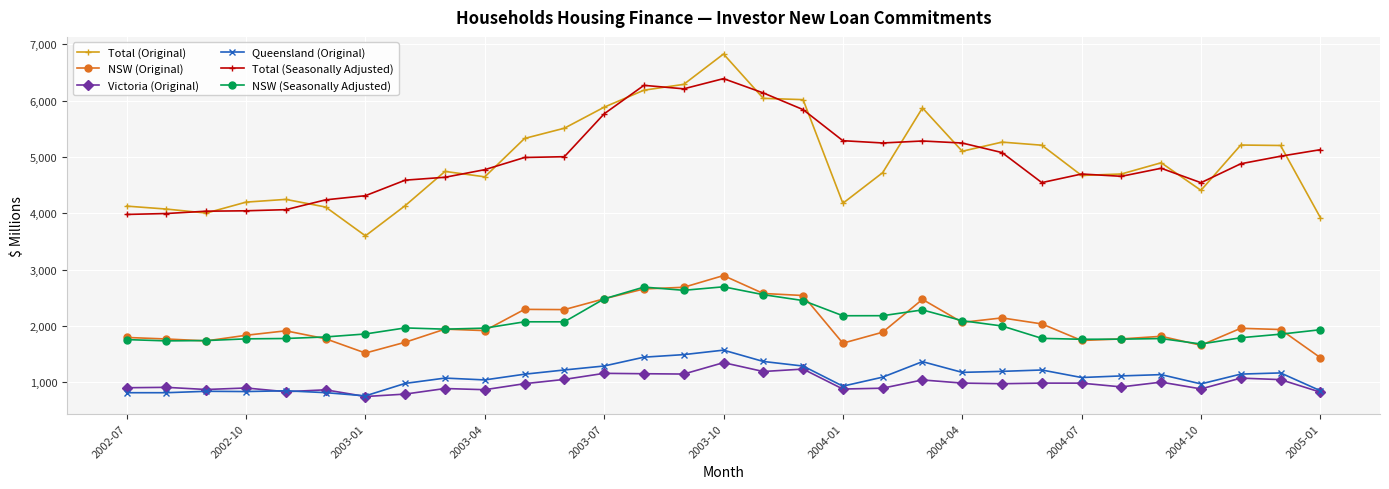

What is the difference between the maximum and minimum values in the Victoria (Original) series?

601.4